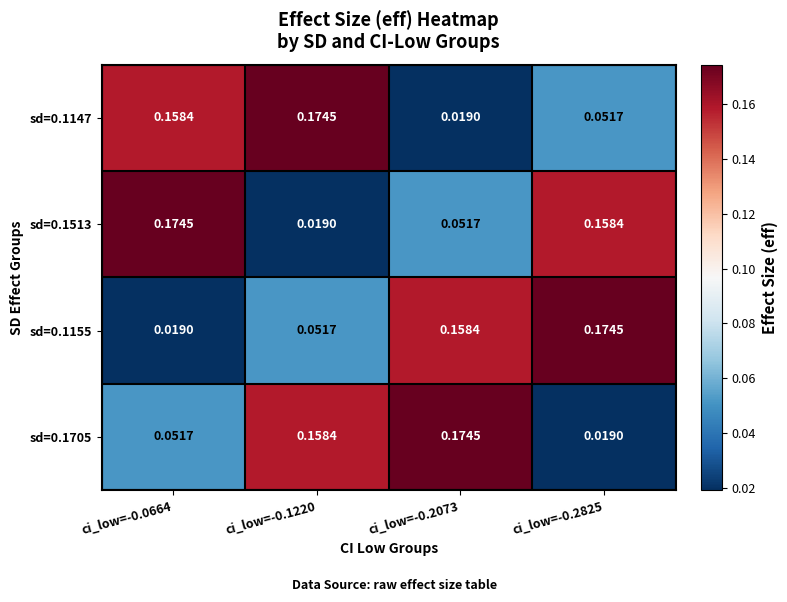

Is the value of sd=0.1513 at ci_low=-0.2073 greater than the value of sd=0.1147 at ci_low=-0.0664?

No